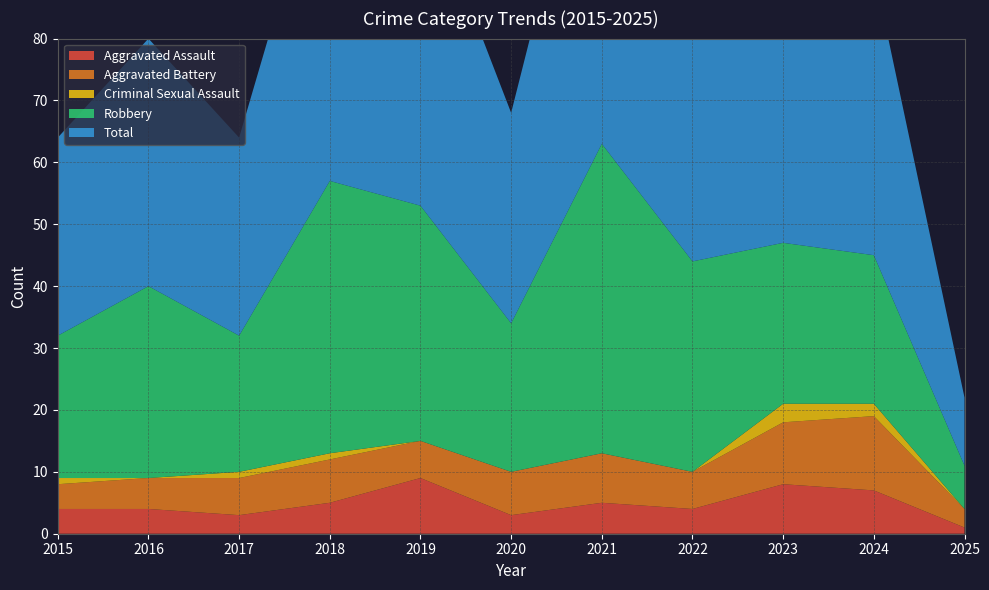

Reading left to right, what are all the values shown in this chart?

Aggravated Assault: 4	4	3	5	9	3	5	4	8	7	1
Aggravated Battery: 4	5	6	7	6	7	8	6	10	12	3
Criminal Sexual Assault: 1	0	1	1	0	0	0	0	3	2	0
Robbery: 23	31	22	44	38	24	50	34	26	24	7
Total: 32	40	32	57	53	34	63	44	47	46	11